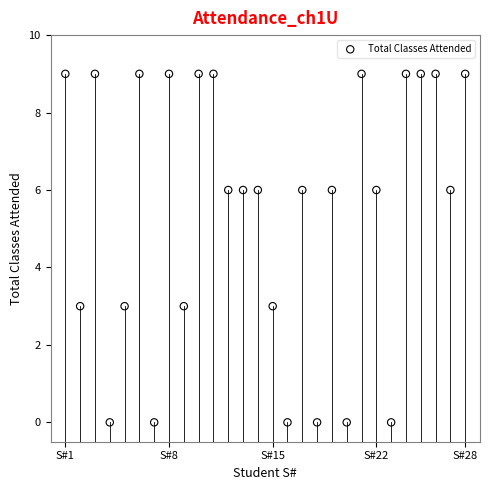

What is the range of X values (max minus min)?

27